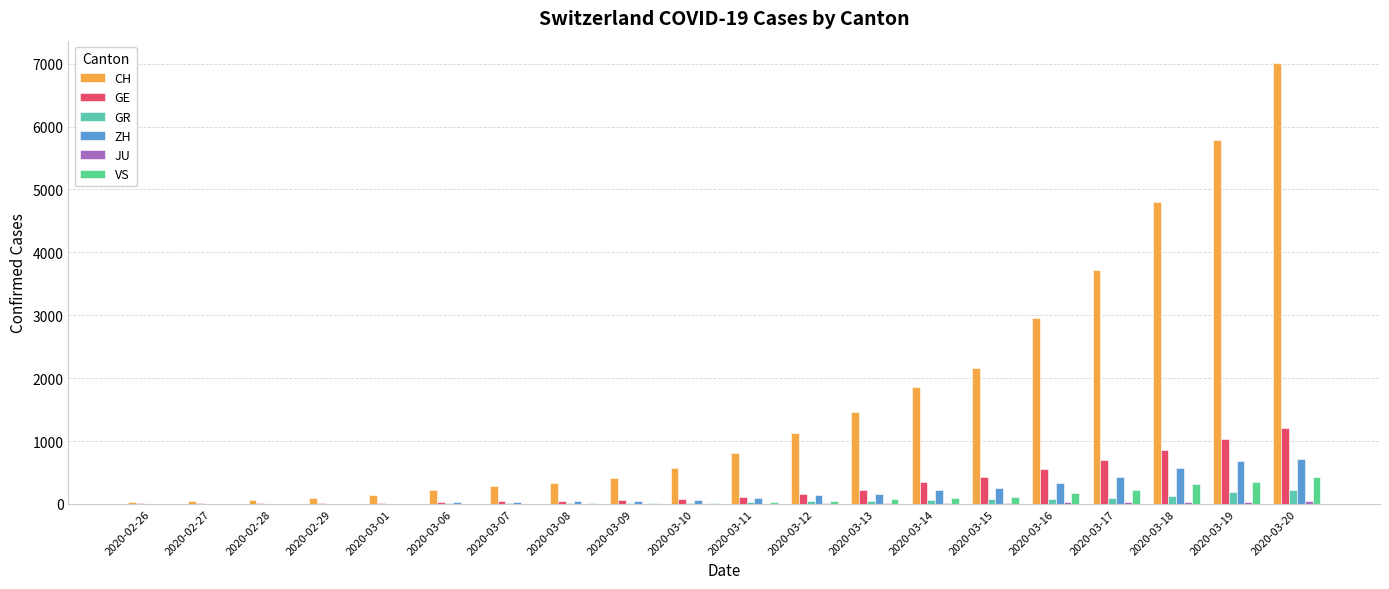

The value of ZH at 2020-03-07 is 59. True or false?

False